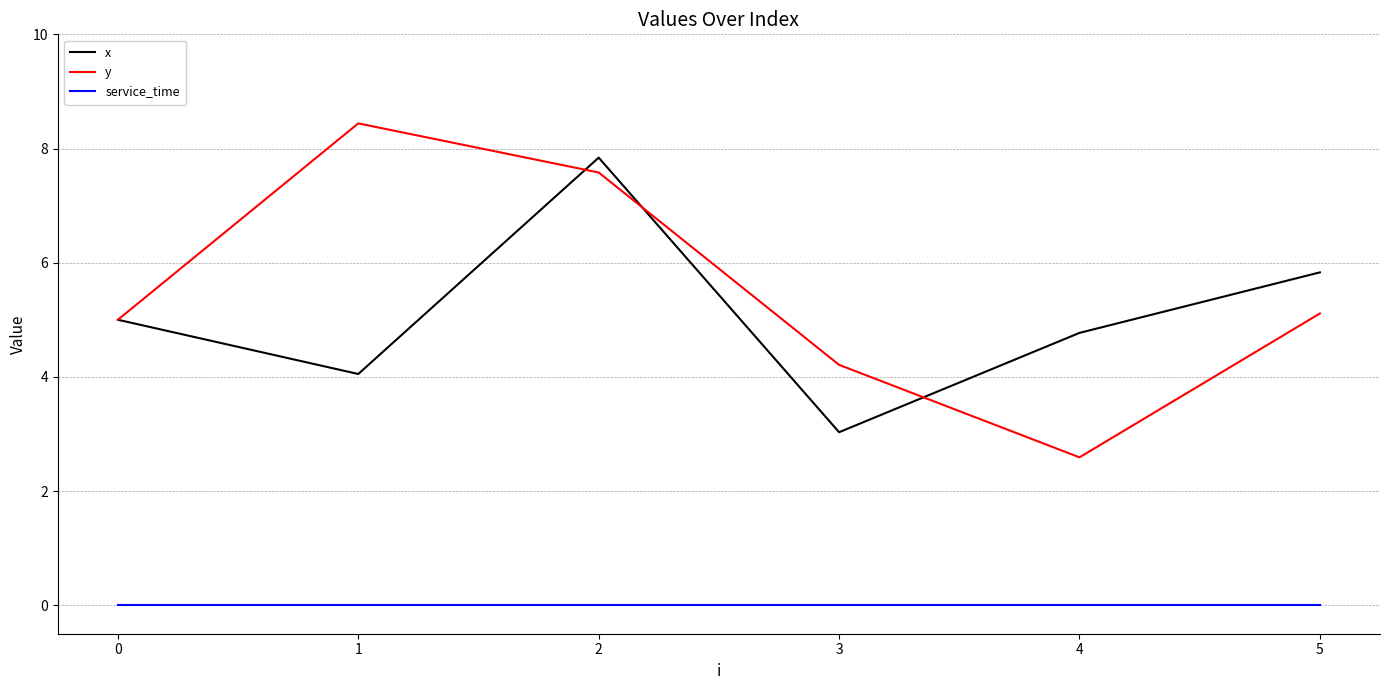

What is the spread (max minus min) of values at 5?

5.8